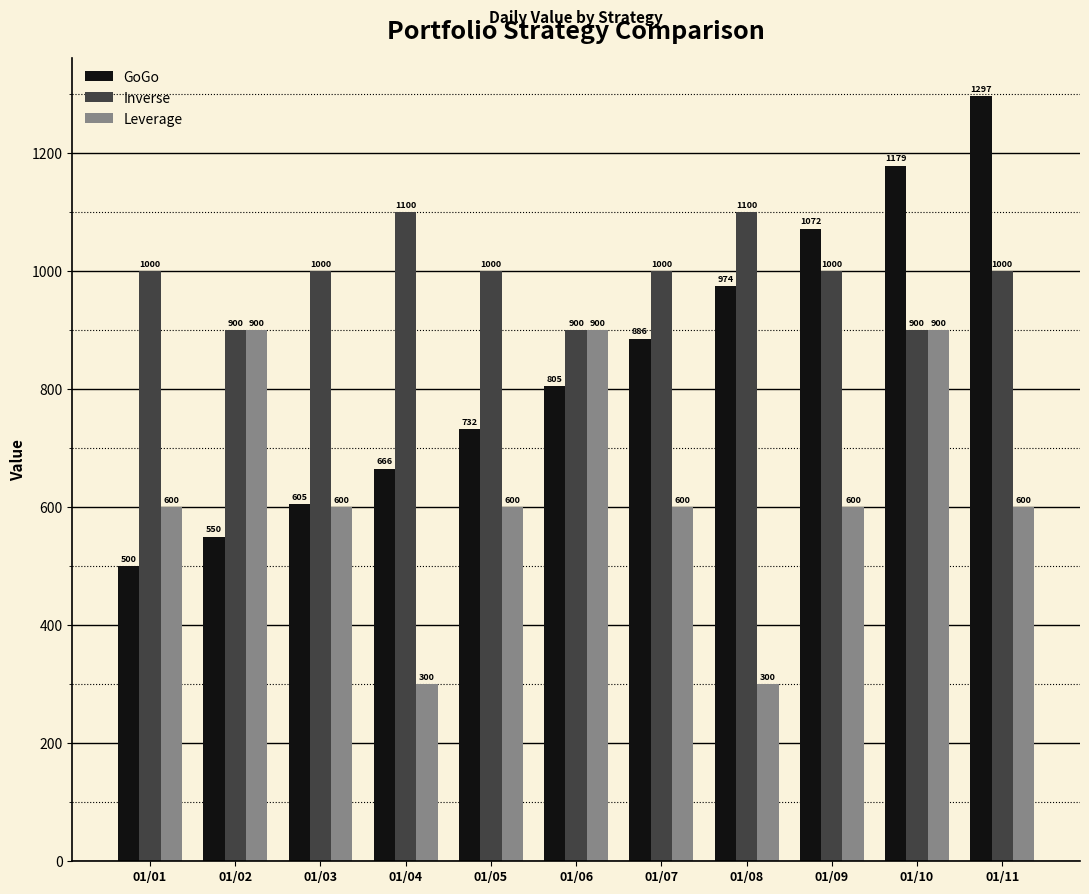

What are all the series names shown in the legend?

GoGo, Inverse, Leverage